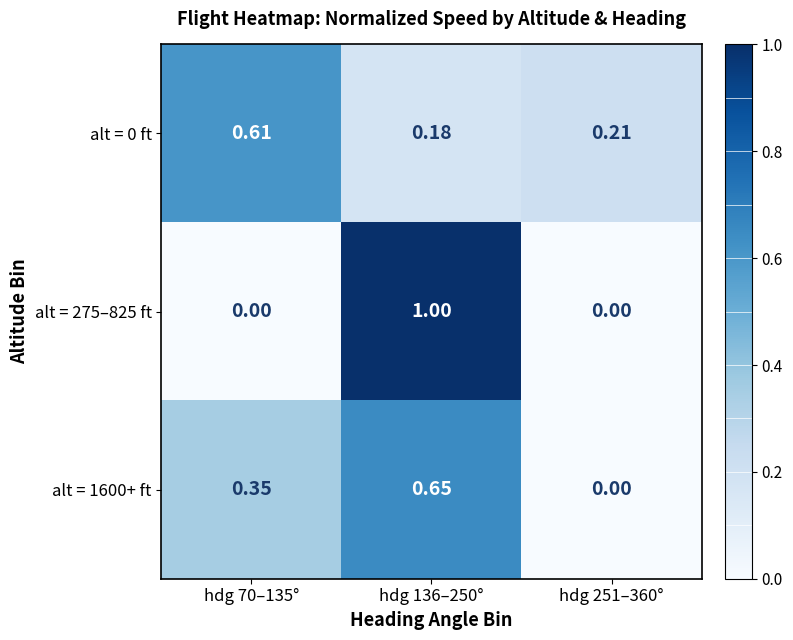

Is the value of alt = 0 ft at hdg 251–360° greater than the value of alt = 1600+ ft at hdg 136–250°?

No